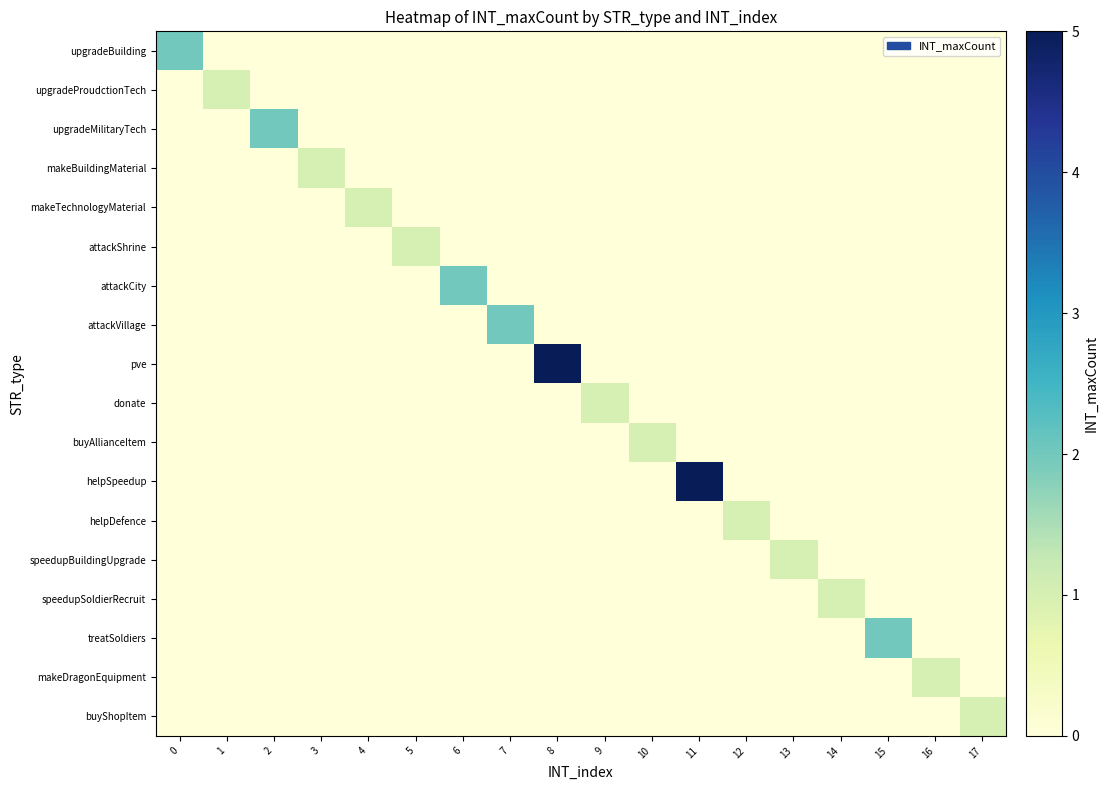

At how many categories does at least one series exceed 4?

2